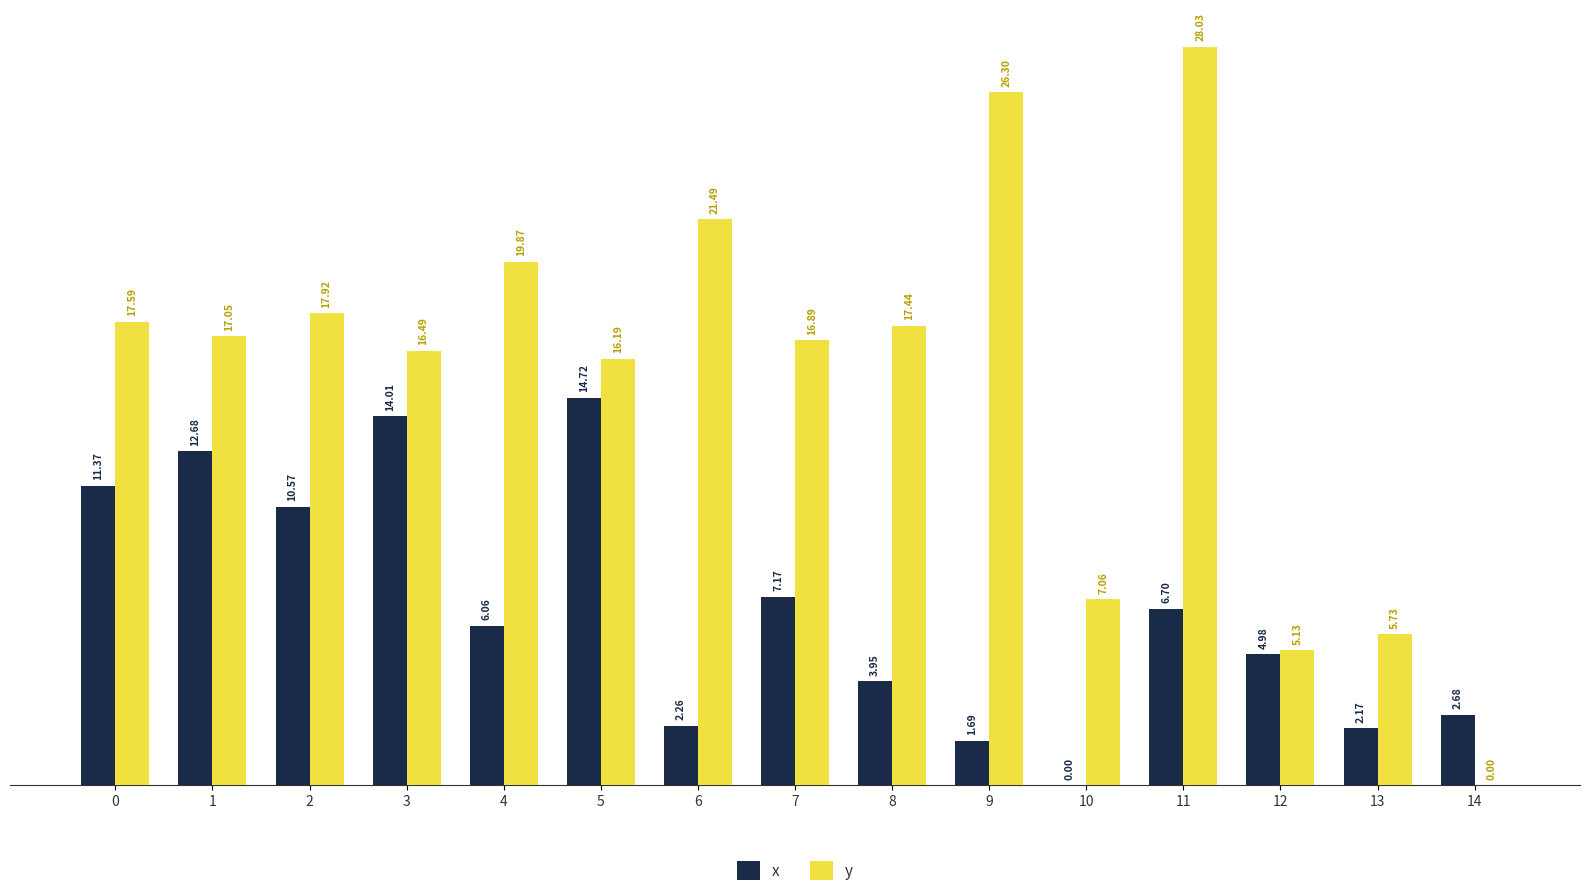

At which category is the sum across all series the highest?

11